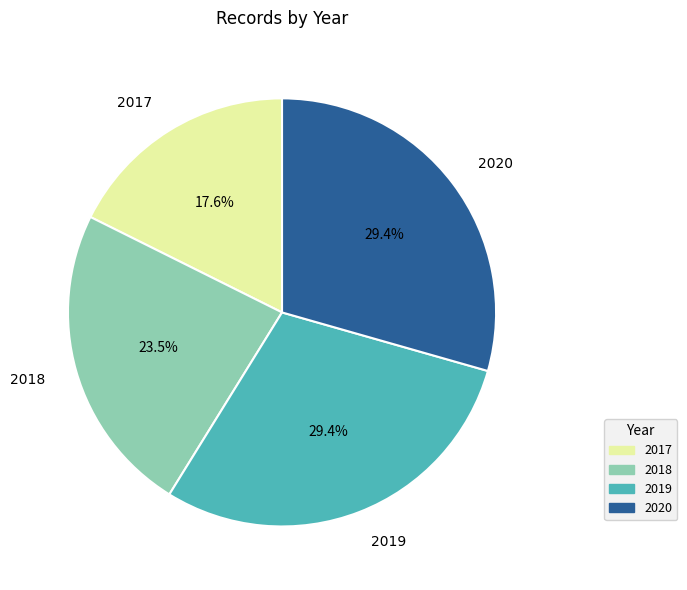

To the nearest percent, what is the difference between the 2018 and 2020 slice percentages?

6%